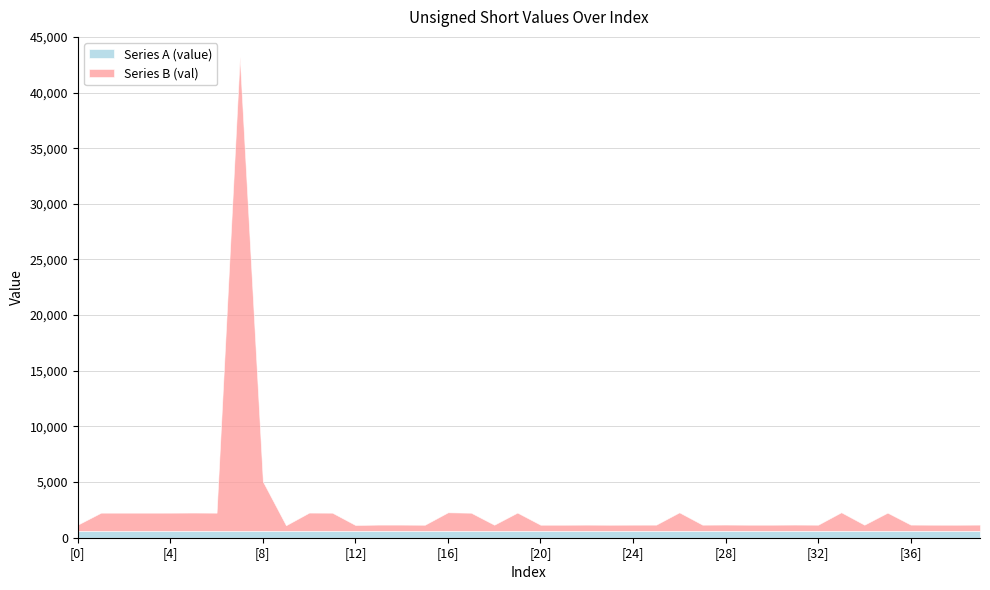

Reading left to right, what are all the values shown in this chart?

Series A (value): [0]=616	[1]=612	[2]=609	[3]=615	[4]=612	[5]=618	[6]=613	[7]=610	[8]=616	[9]=612	[10]=618	[11]=614	[12]=611	[13]=618	[14]=614	[15]=609	[16]=616	[17]=612	[18]=610	[19]=615	[20]=612	[21]=608	[22]=613	[23]=610	[24]=615	[25]=612	[26]=617	[27]=613	[28]=619	[29]=614	[30]=611	[31]=618	[32]=614	[33]=620	[34]=616	[35]=613	[36]=619	[37]=616	[38]=611	[39]=617
Series B (val): [0]=562	[1]=1638	[2]=1641	[3]=1635	[4]=1639	[5]=1643	[6]=1637	[7]=42607	[8]=4443	[9]=510	[10]=1641	[11]=1635	[12]=531	[13]=560	[14]=563	[15]=555	[16]=1669	[17]=1635	[18]=558	[19]=1643	[20]=555	[21]=559	[22]=562	[23]=556	[24]=558	[25]=562	[26]=1664	[27]=559	[28]=563	[29]=556	[30]=559	[31]=563	[32]=556	[33]=1668	[34]=554	[35]=1639	[36]=560	[37]=553	[38]=556	[39]=560